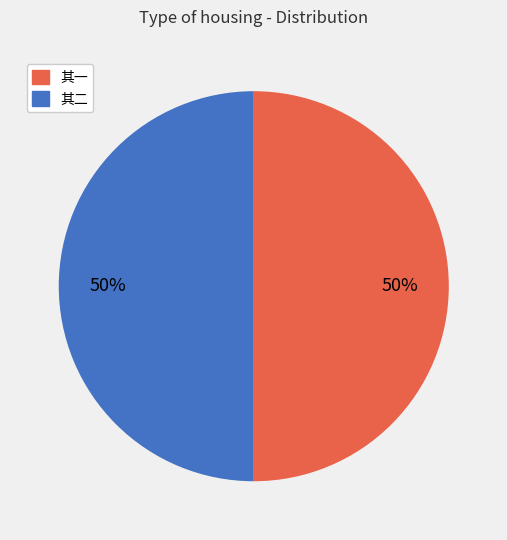

To the nearest percent, what is the average slice percentage?

50%